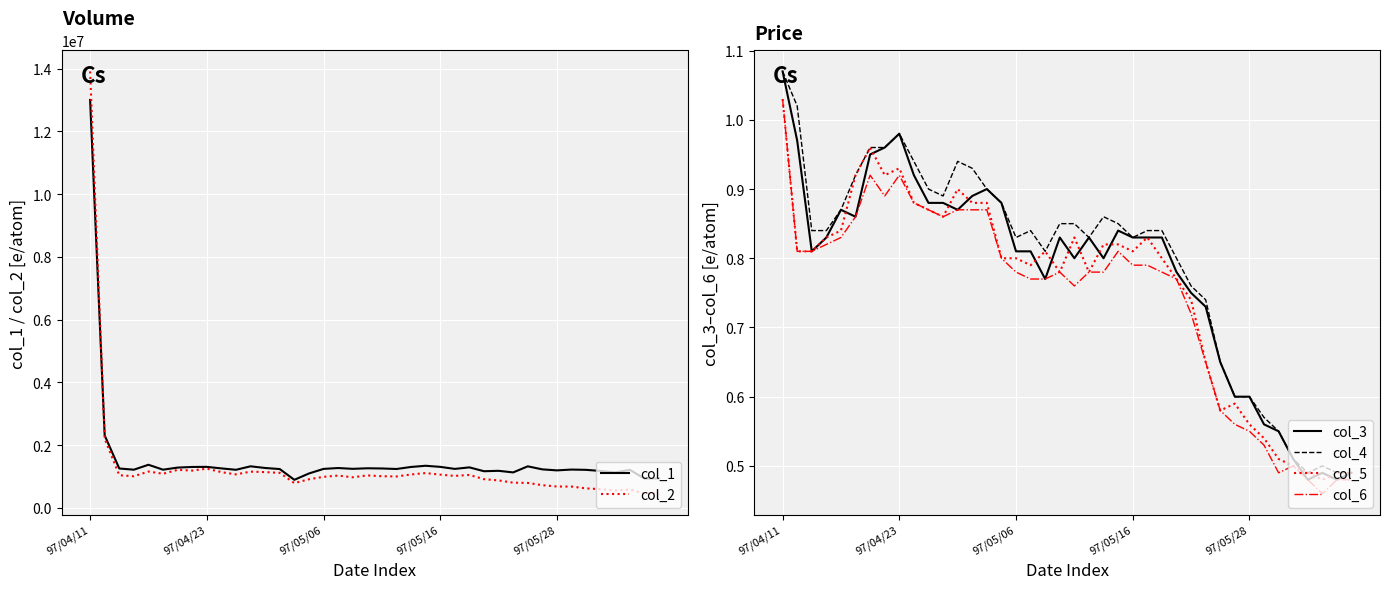

What position from the left is 23?

24